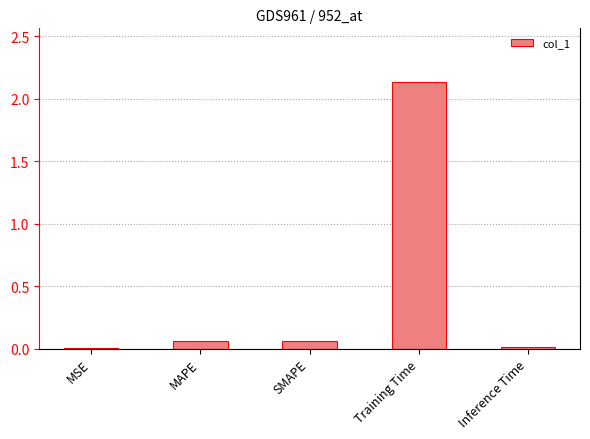

What is the sum of all values?

2.3